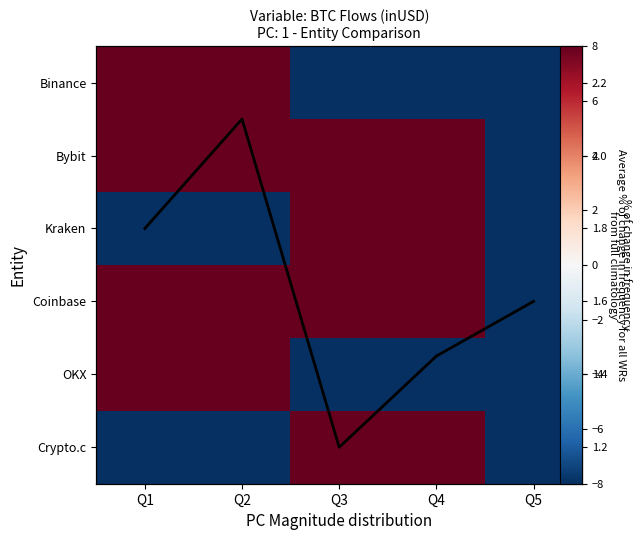

The Coinbase series shows -148.3 at Q5. True or false?

False